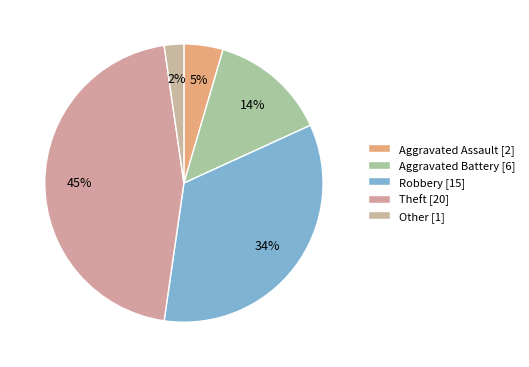

To the nearest percent, what percentage of the pie is Aggravated Battery?

14%